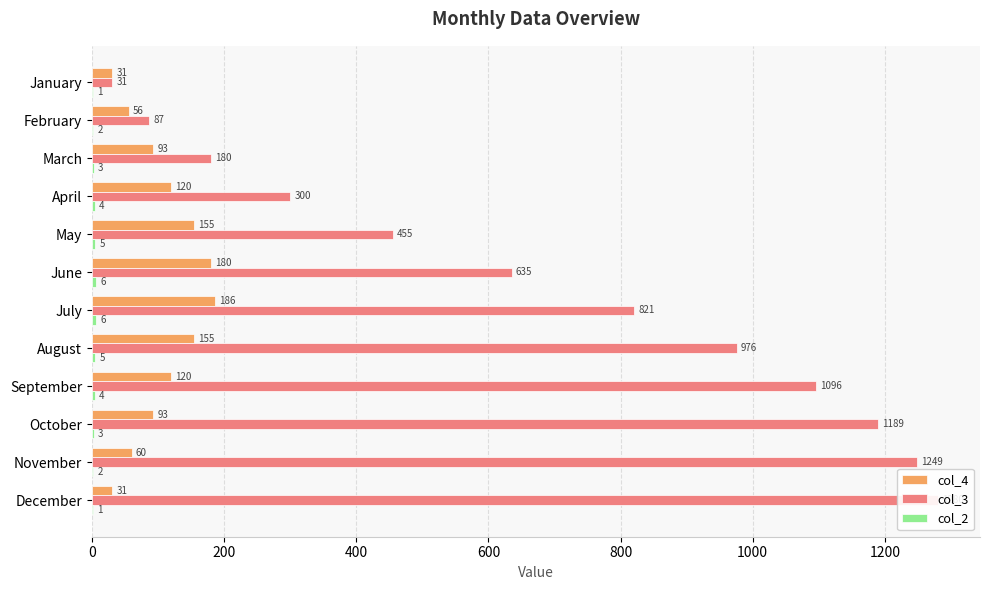

What is the maximum value shown in the chart?

1280